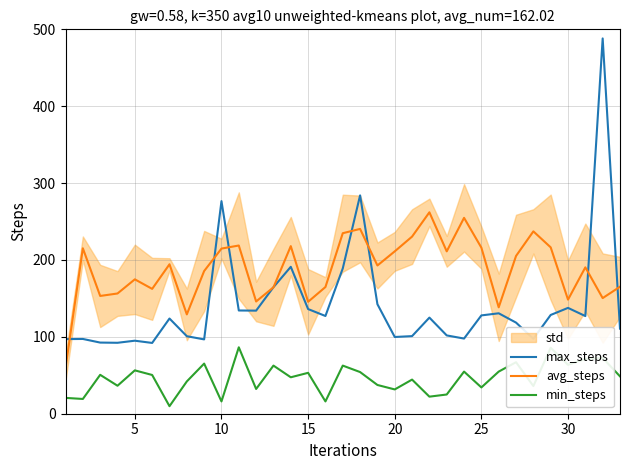

What is the difference between the maximum and minimum values in the avg_steps series?

202.4